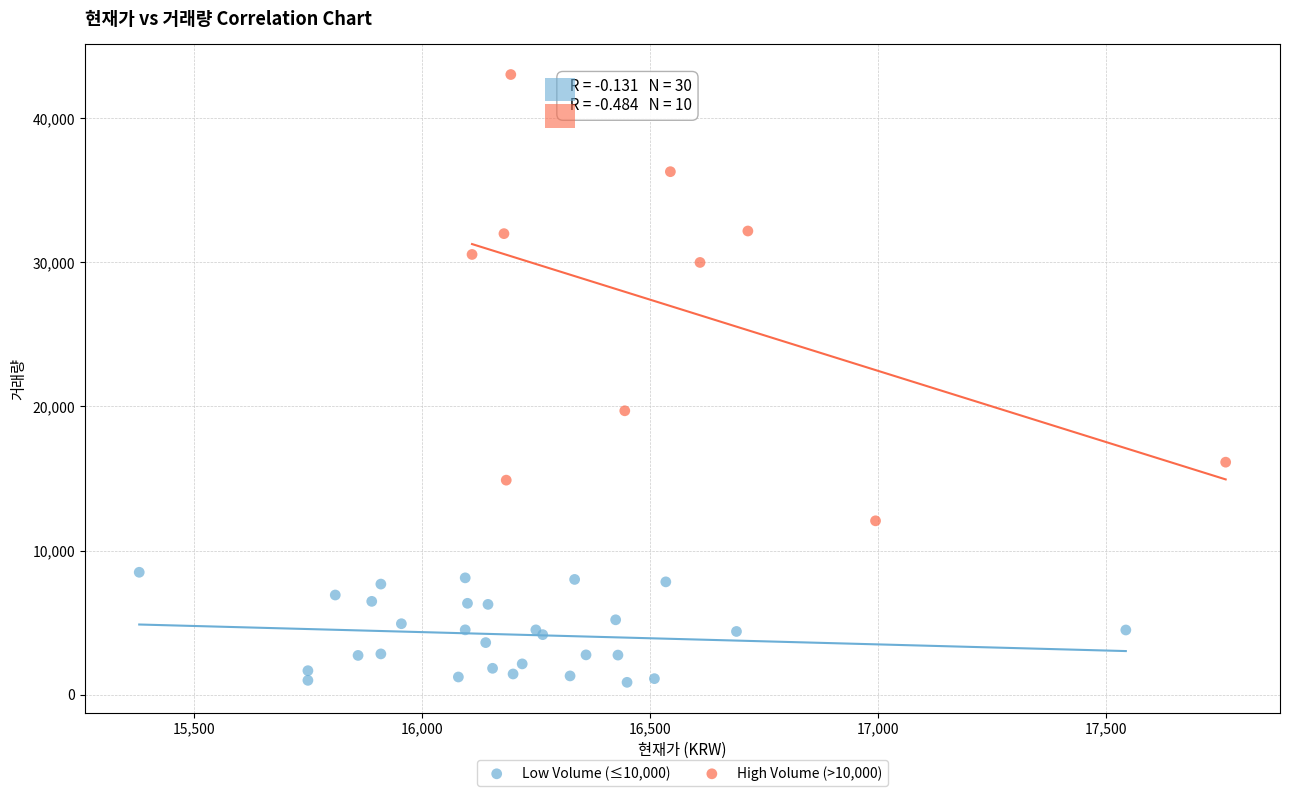

What are all the series names shown in the legend?

Low Volume (≤10,000), High Volume (>10,000)